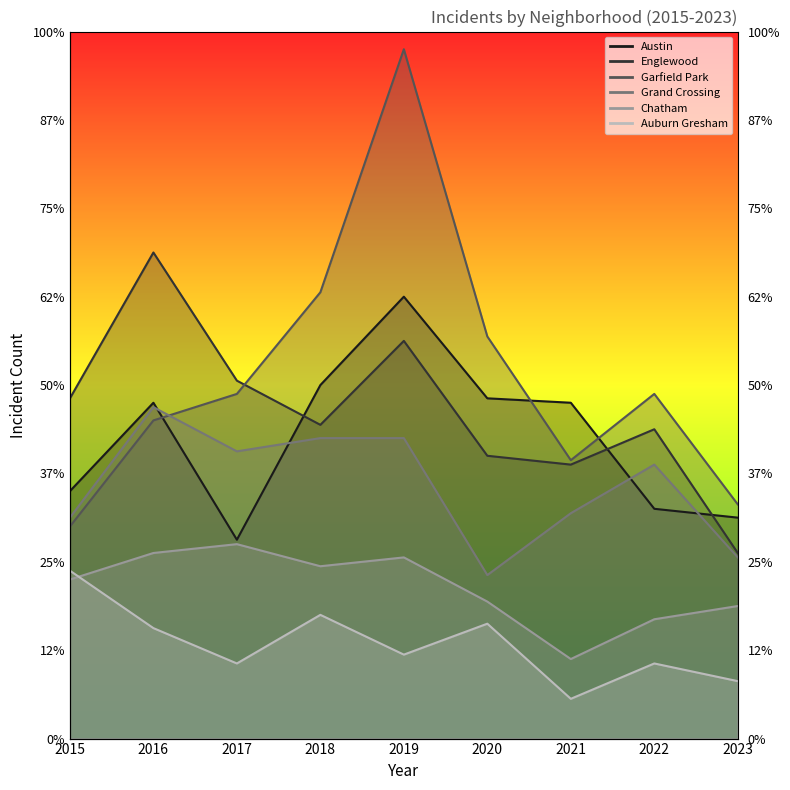

What is the sum of all Auburn Gresham values?

192